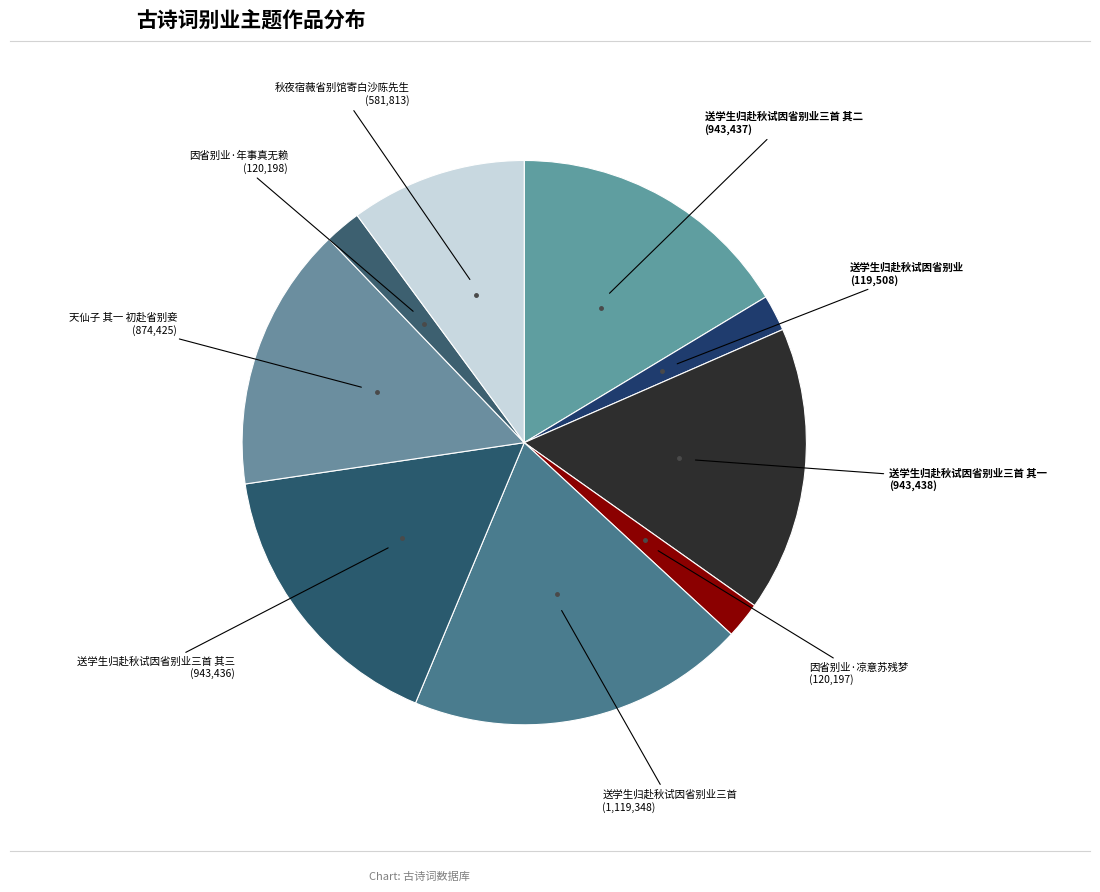

Count the number of slices in the pie.

9